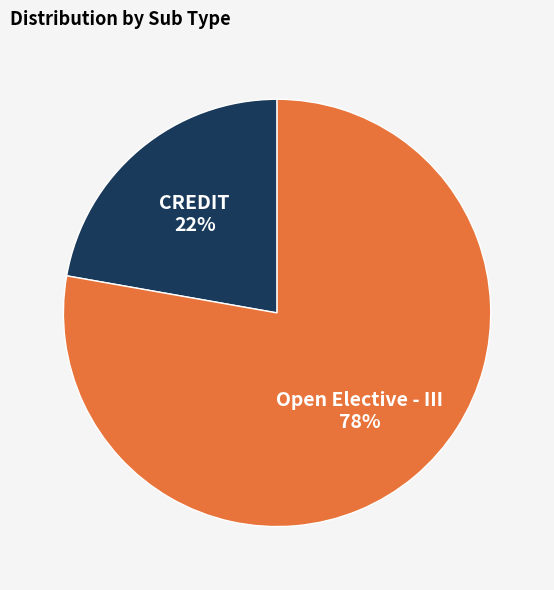

Is there a majority slice in this chart?

Yes